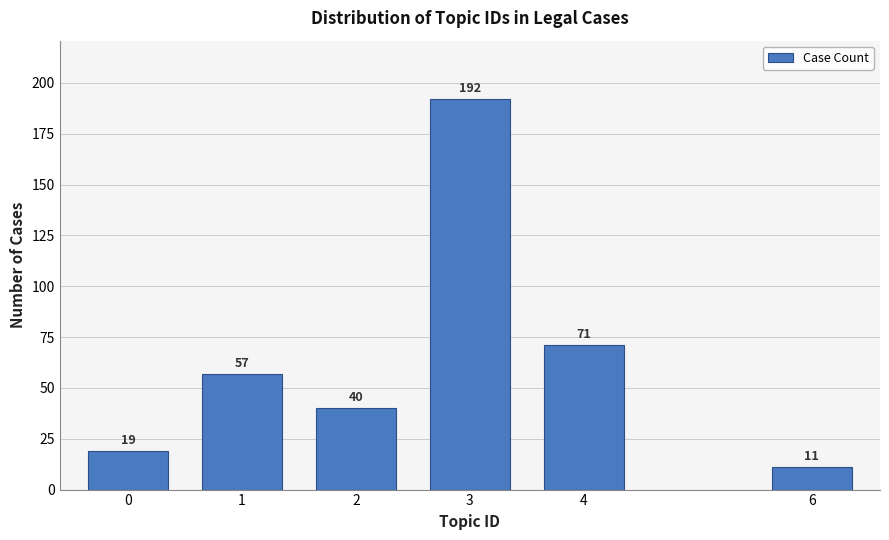

Reading right to left, list all the values displayed in this chart.

6=11	4=71	3=192	2=40	1=57	0=19